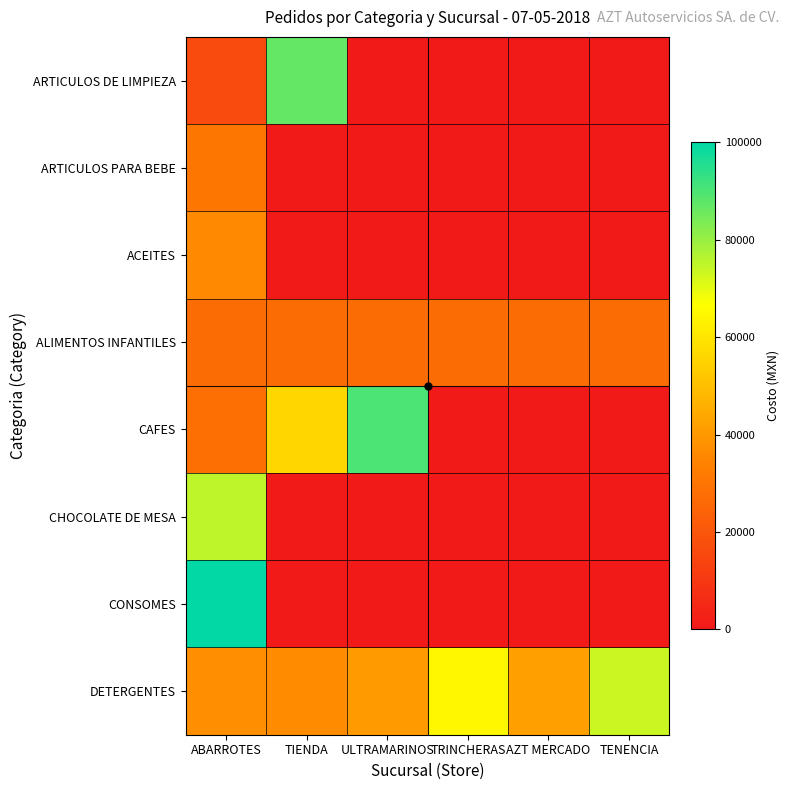

Which category has the lowest value across all series?

ULTRAMARINOS